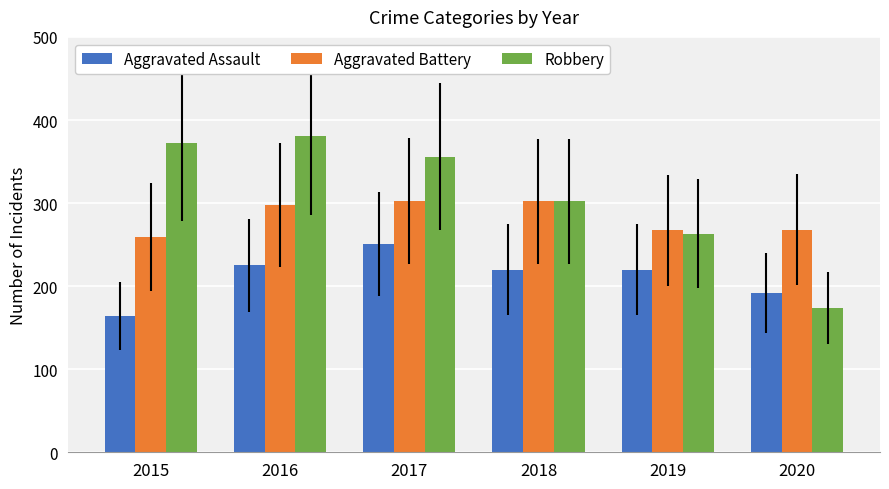

Which series has the widest spread of values?

Robbery